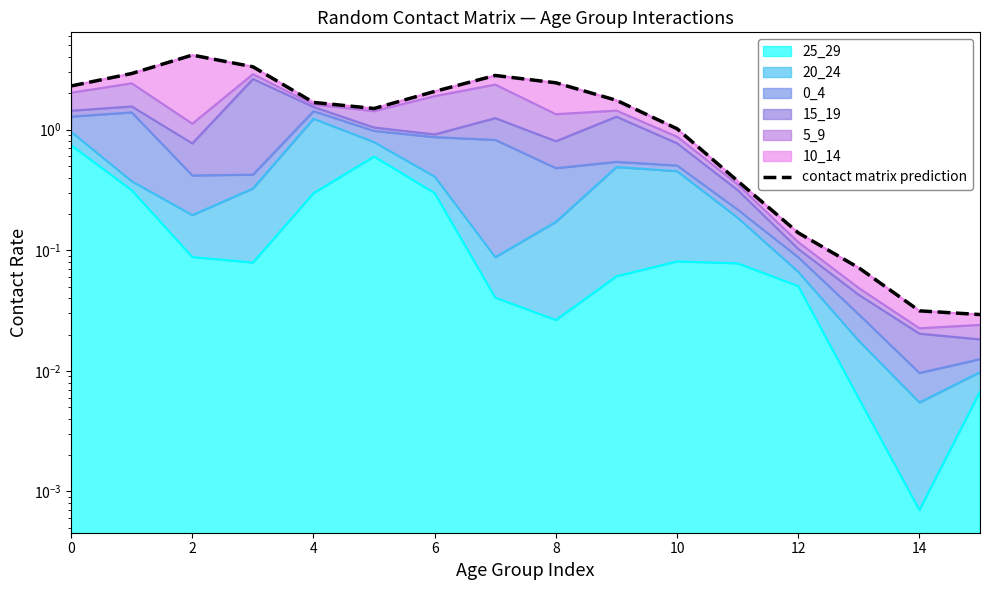

What is the difference between the second highest and second lowest values?

3.3